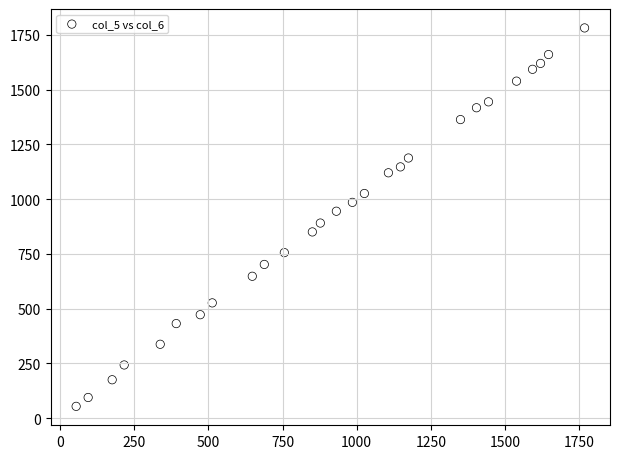

What is the range of Y values (max minus min)?

1728.0